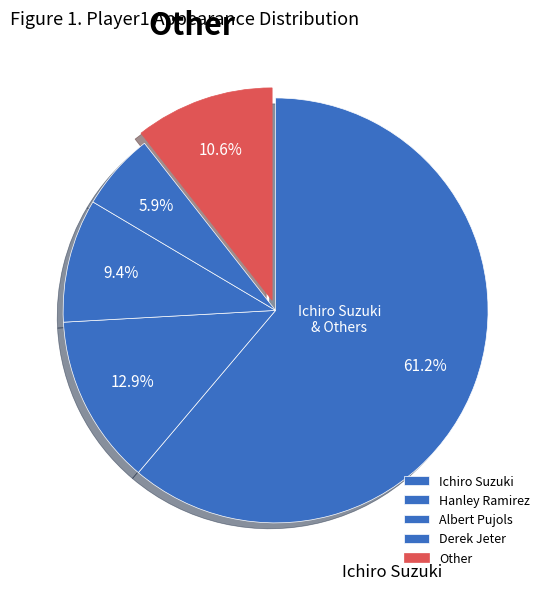

What portion of the pie excludes Albert Pujols?

90.6%